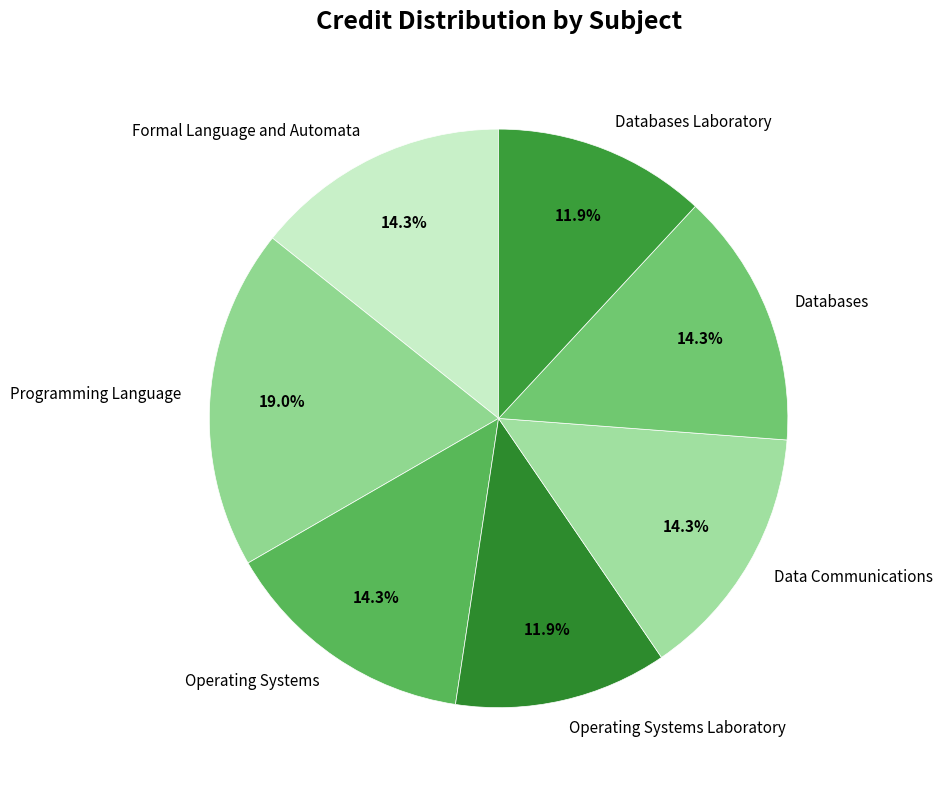

Which category has the biggest portion of the pie?

Programming Language